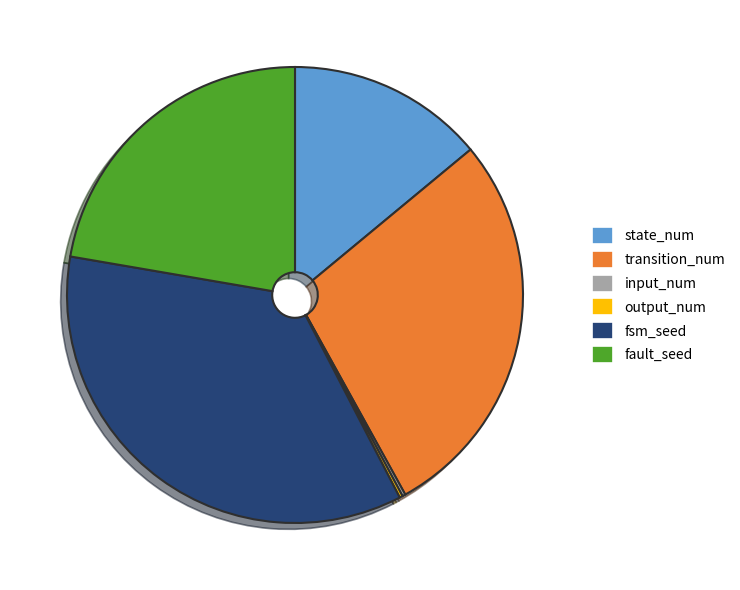

Combined, do fault_seed and state_num account for over 50%?

No